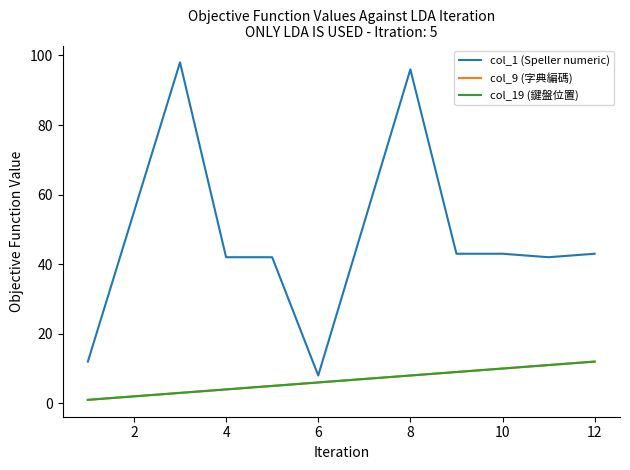

Does the chart have visible grid lines?

No